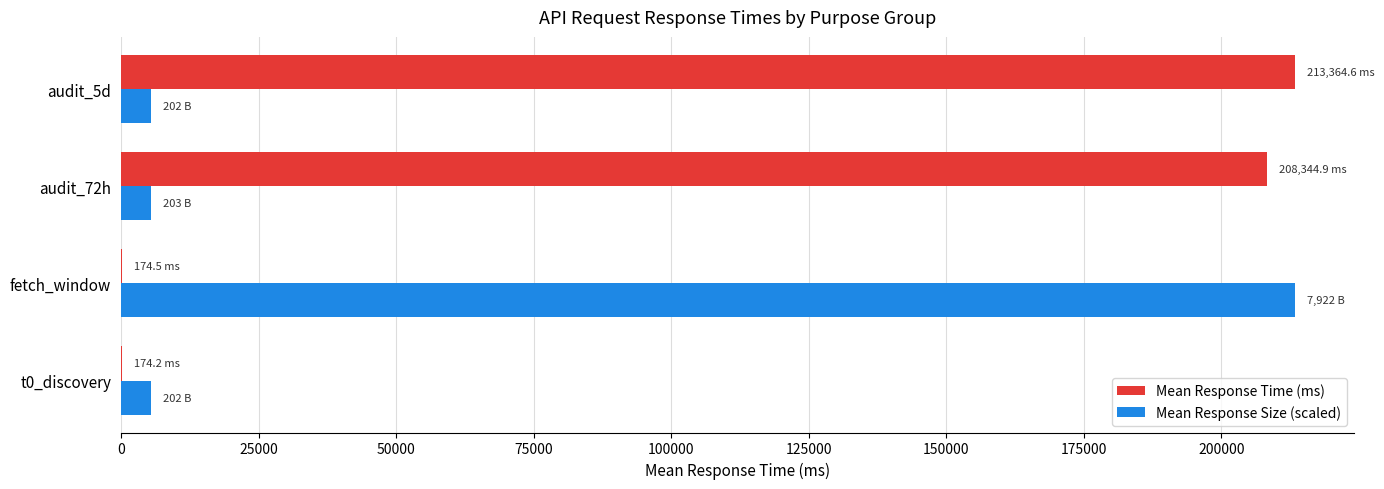

What is the greatest value displayed?

213364.6